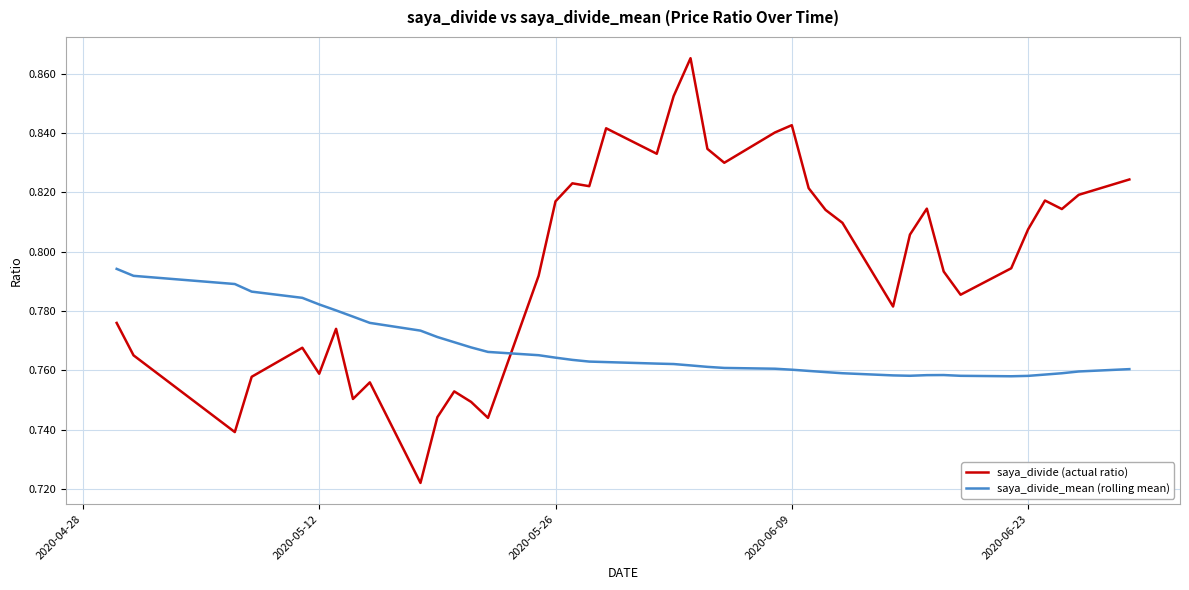

Which series has the largest total across all categories?

saya_divide (actual ratio)